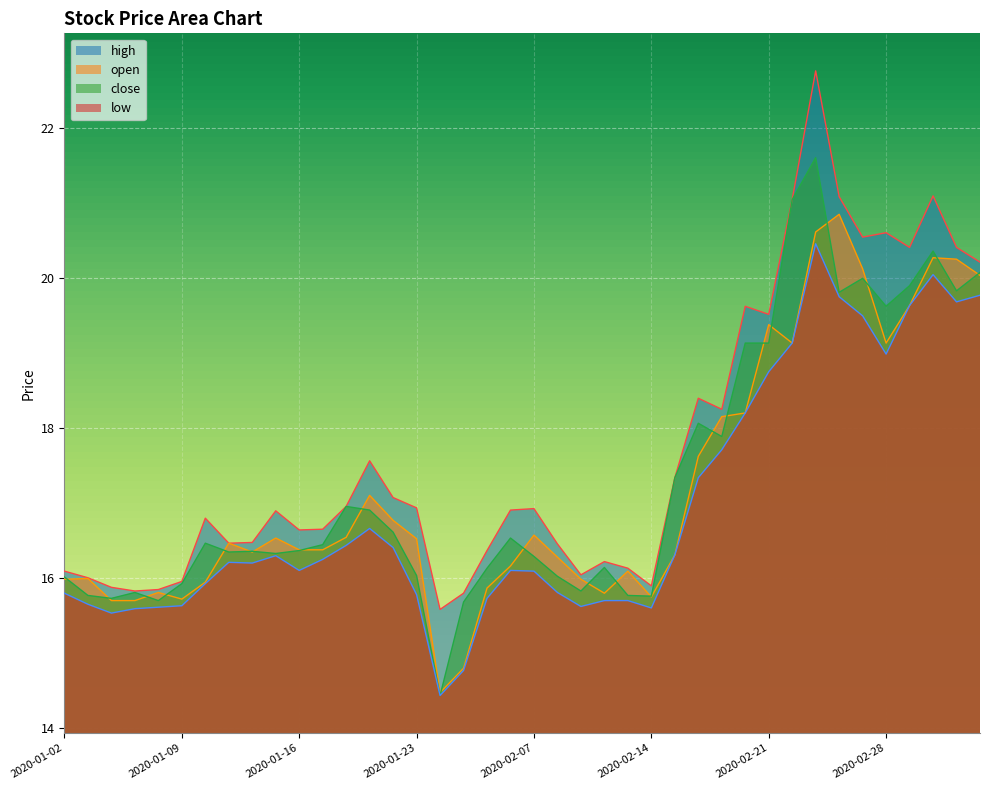

What is the highest value of the high series?

22.8